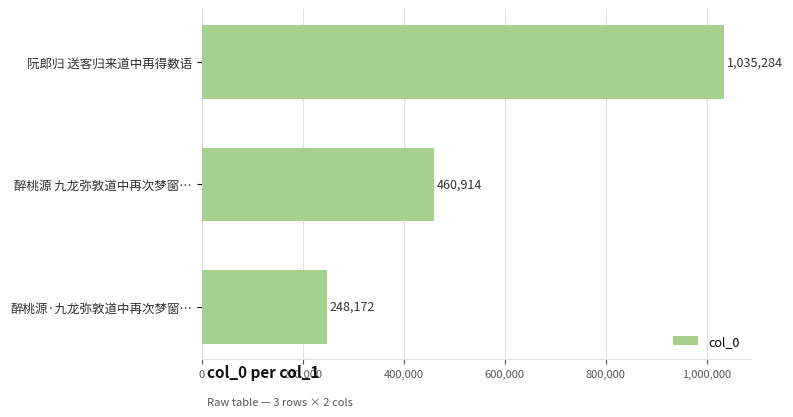

Count the number of data series in this chart.

1